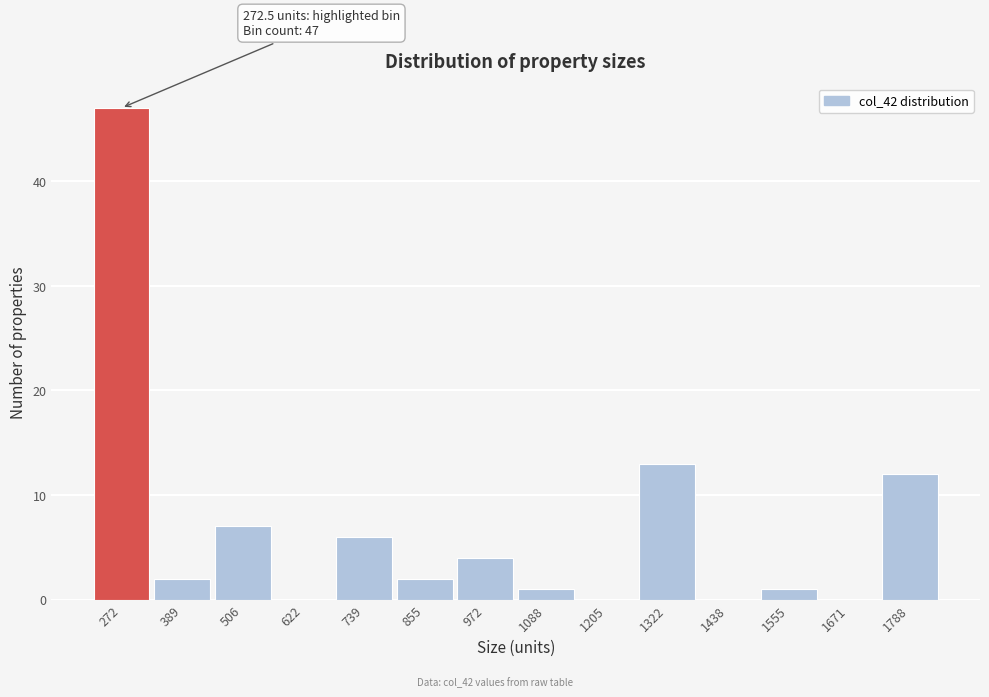

Reading left to right, extract all data points from this chart.

272=47	389=2	506=7	622=0	739=6	855=2	972=4	1088=1	1205=0	1322=13	1438=0	1555=1	1671=0	1788=12